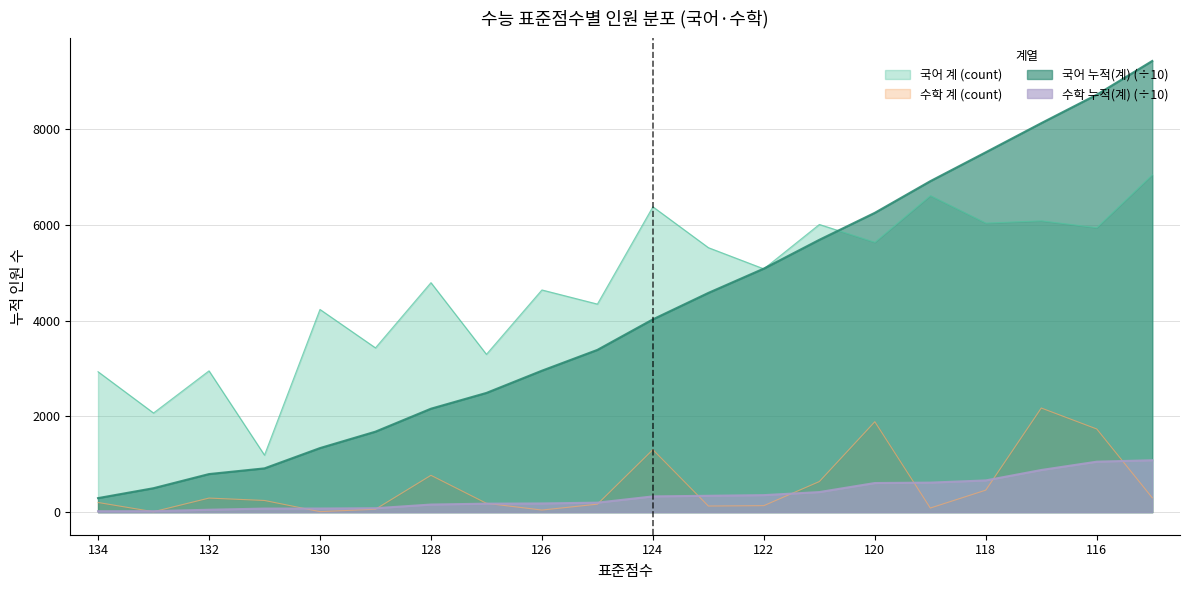

Where is the first local minimum for 수학 계 (count)?

133